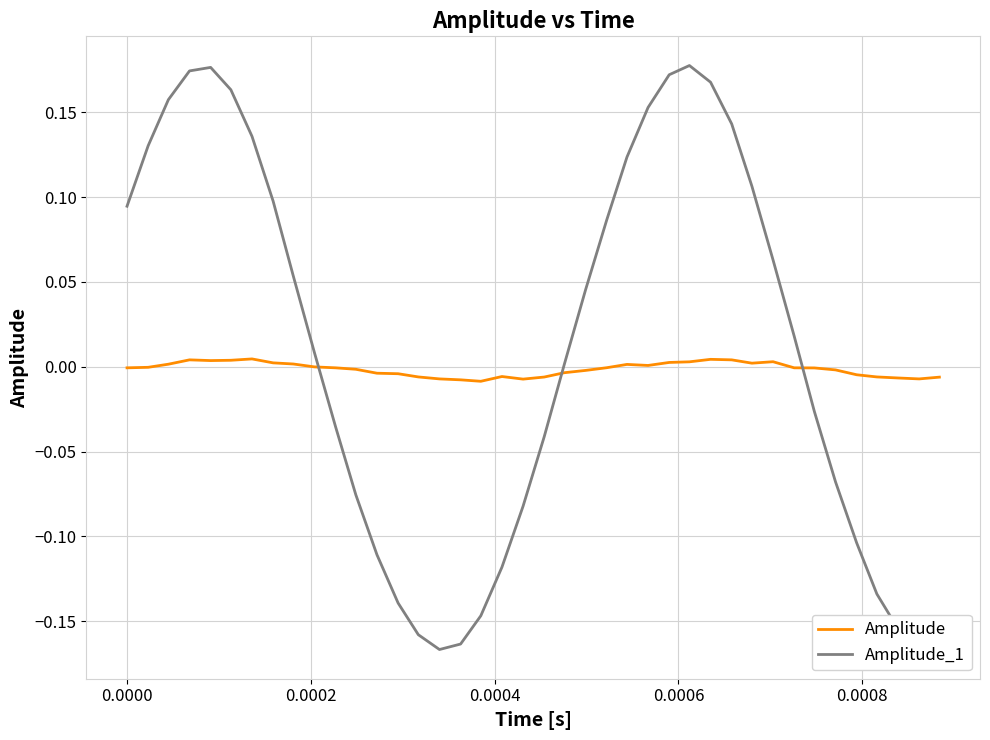

After their last crossing, which series has the higher values: Amplitude_1 or Amplitude?

Amplitude